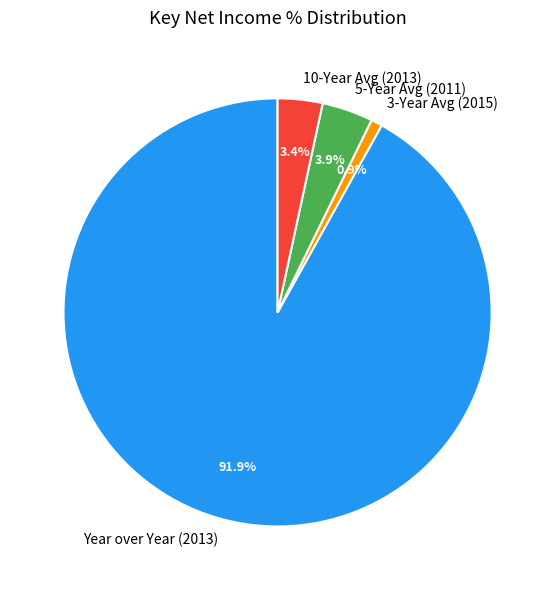

Combined, do 5-Year Avg (2011) and 3-Year Avg (2015) account for over 50%?

No